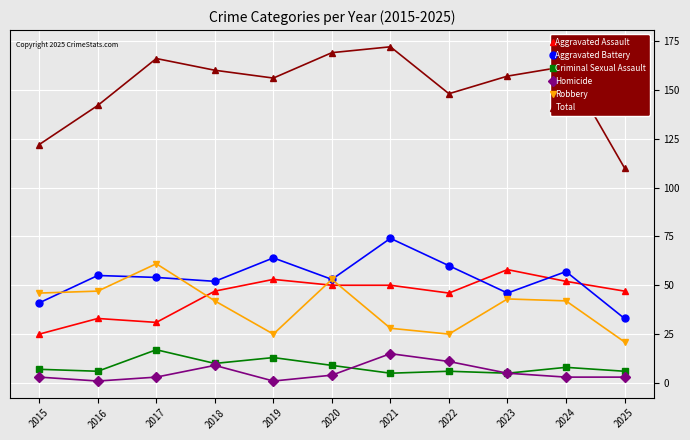

True or false: Robbery has more than 0 interior local peaks.

True